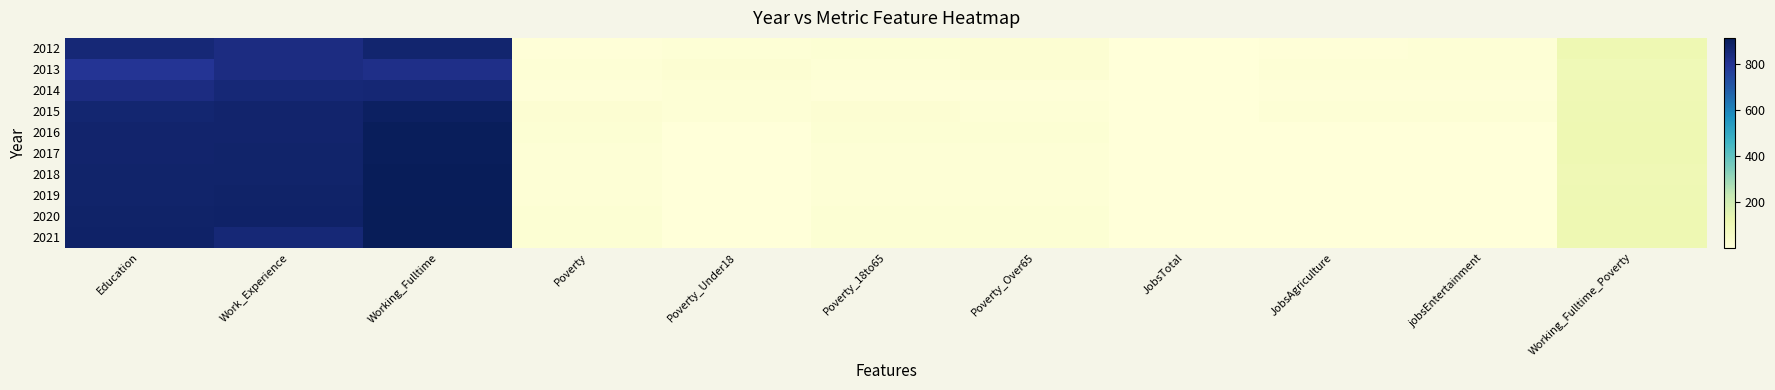

At Education, list the series in order from smallest to largest.

2013, 2014, 2012, 2015, 2017, 2016, 2018, 2019, 2020, 2021